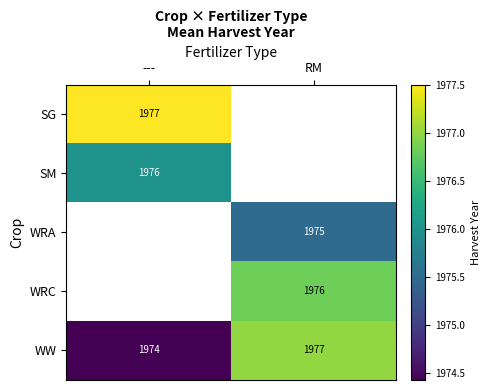

Rank the categories by WW value from lowest to highest.

---, RM